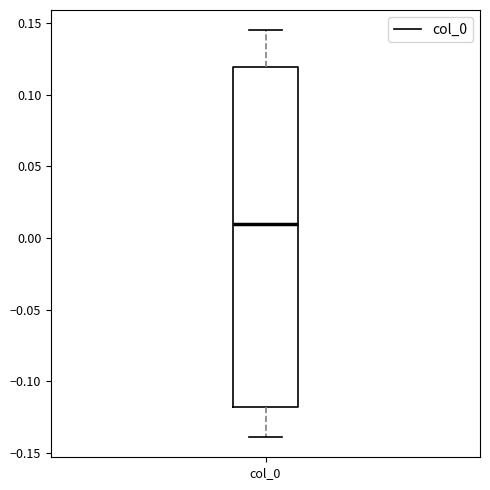

Read this box plot against the y-axis: the position of the median line, the range covered by the box, and the ends of both whiskers. The values are not printed on the chart, so give them approximately, as read against the axis.

median 0.010, box -0.120 to 0.120, whiskers -0.140 to 0.145